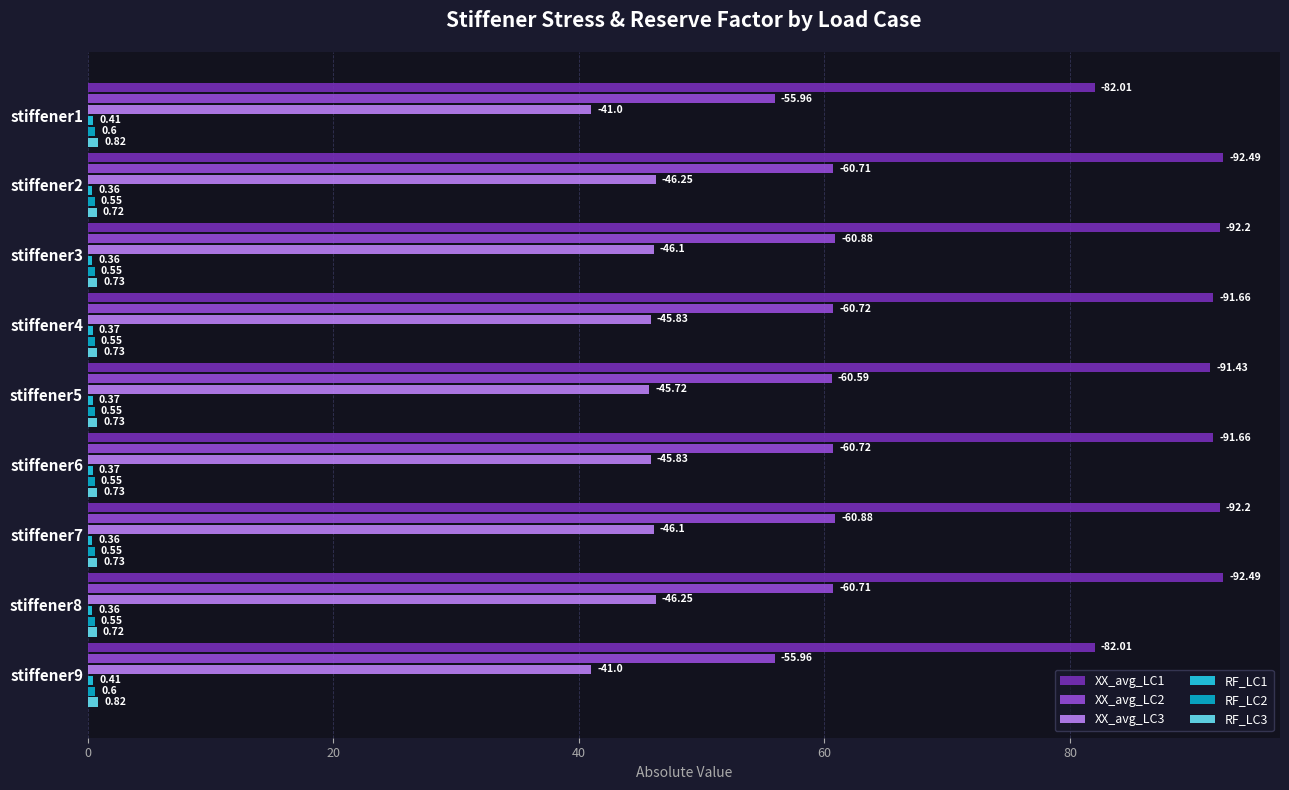

Which series has the largest total across all categories?

XX_avg_LC1